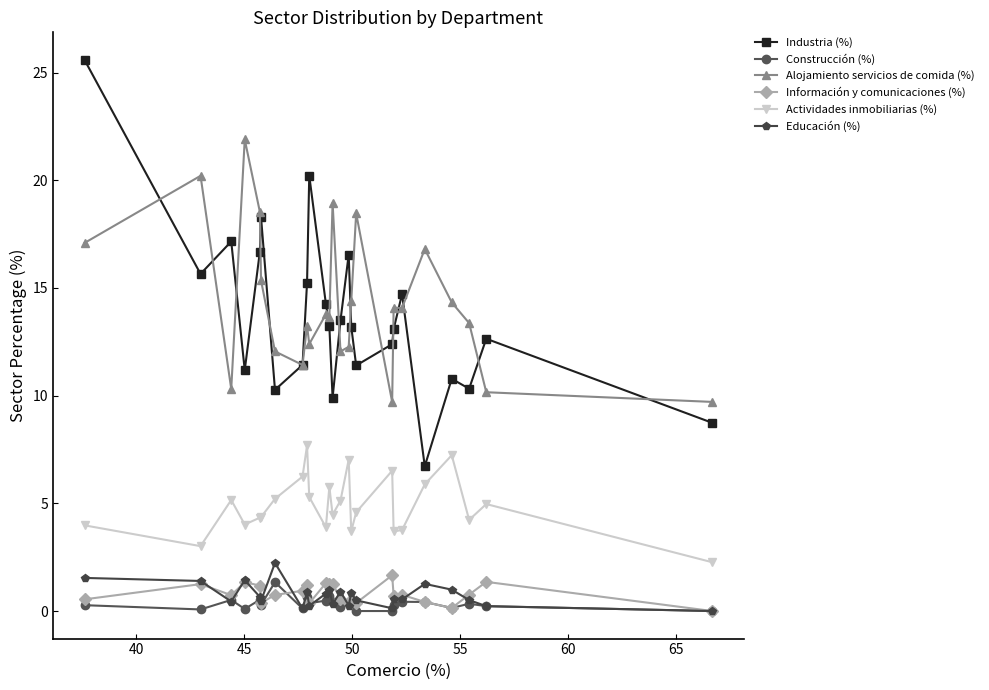

In Actividades inmobiliarias (%), how many points are higher than both neighbors (excluding endpoints)?

7